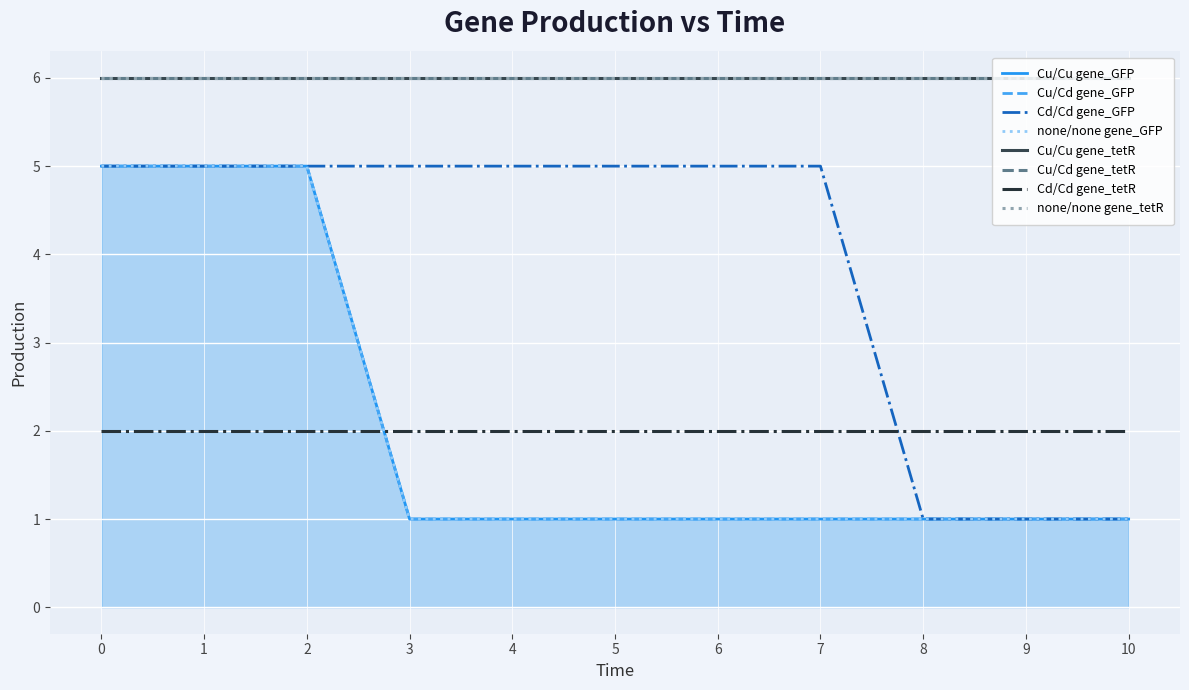

The Cu/Cu gene_GFP series shows 5 at 2. True or false?

True